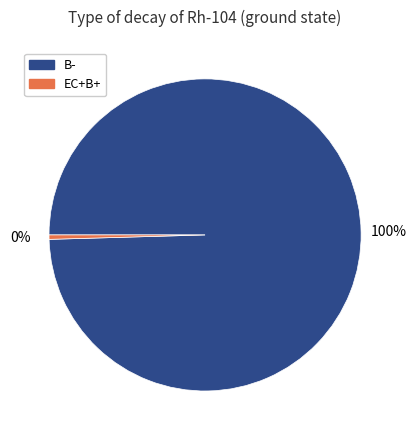

Does EC+B+ account for over 50% of the chart?

No